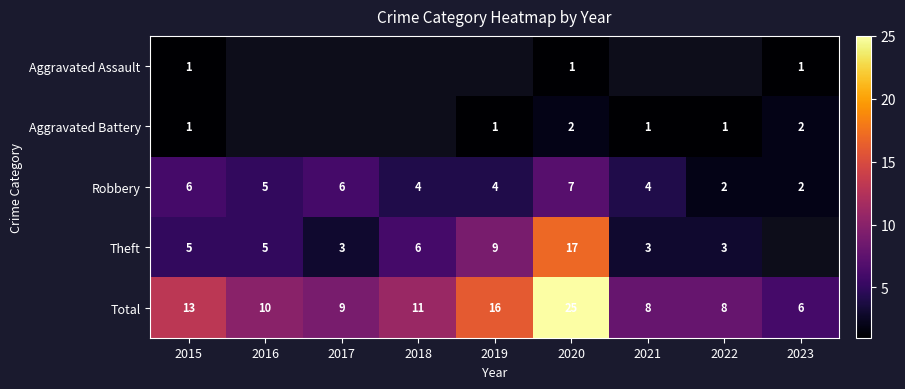

At which label does Total reach its peak?

2020